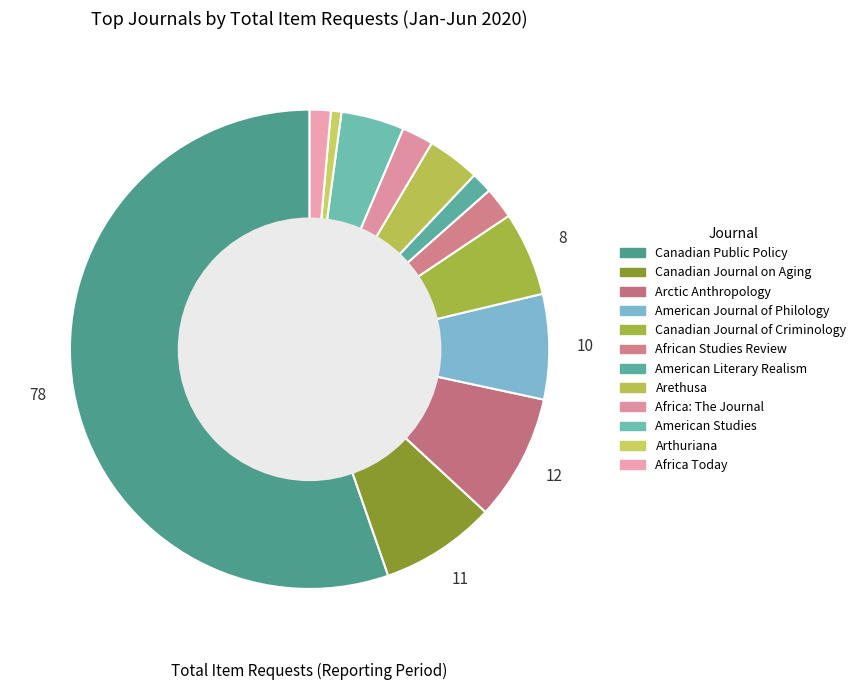

How many slices are in this pie chart?

12